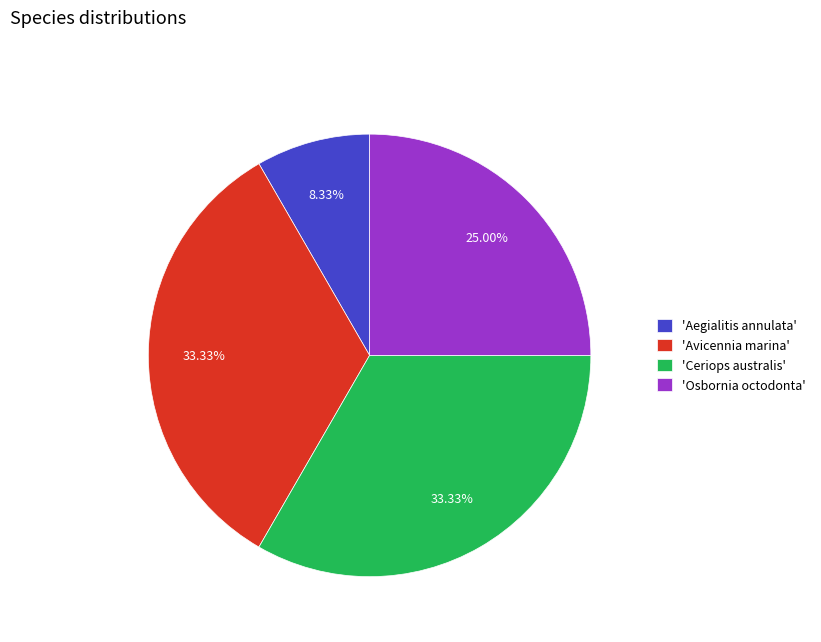

Which slice is the smallest?

'Aegialitis annulata'